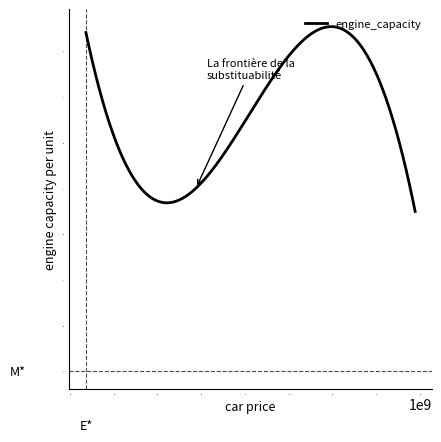

What is the difference between the maximum and minimum values?

2.0